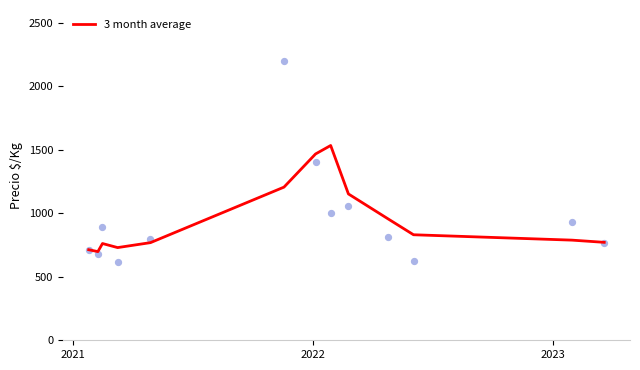

Which has a higher value, 2021 or 2023?

2023